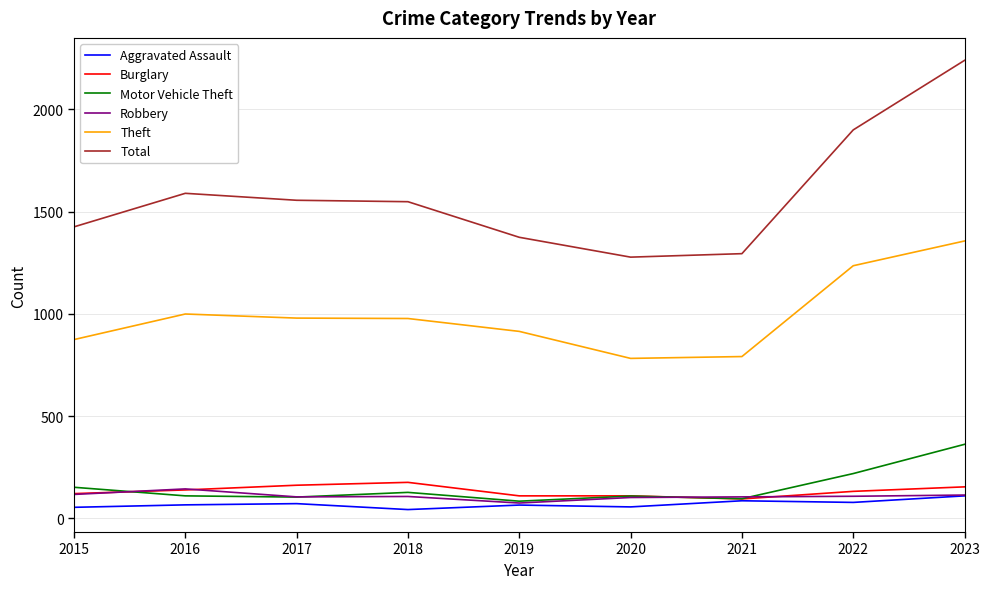

Read the Motor Vehicle Theft value at 2021.

96